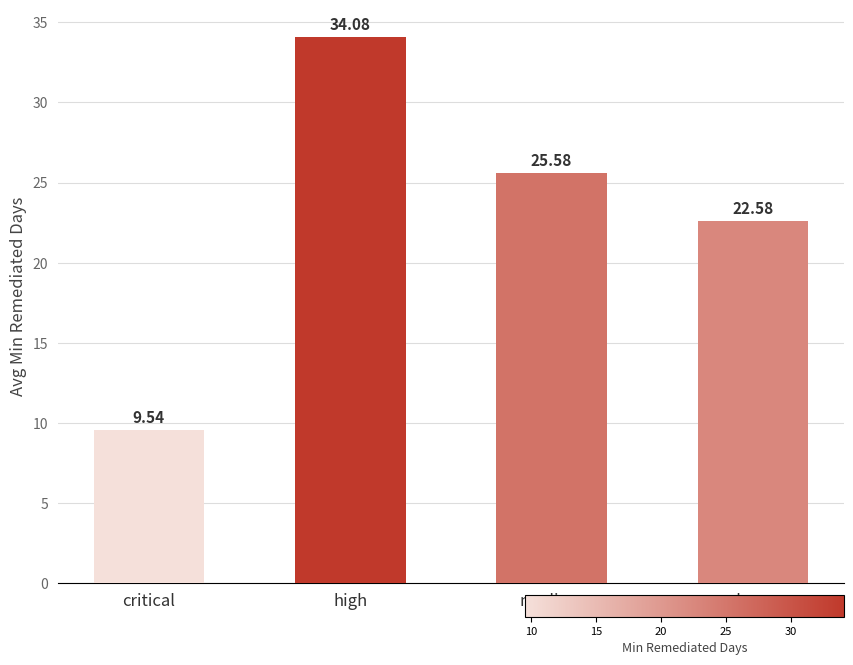

Approximately how many times larger is the value at medium compared to critical?

2.7